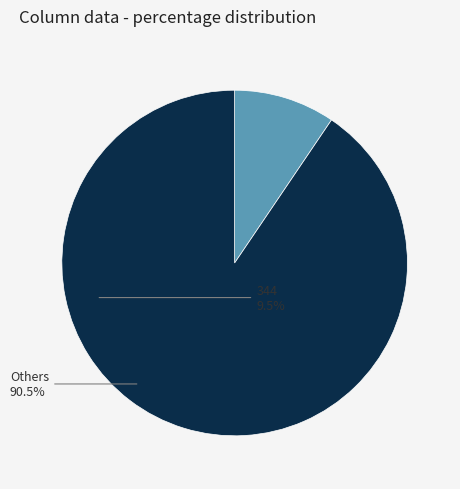

Combined, do 344 and Others account for over 50%?

Yes